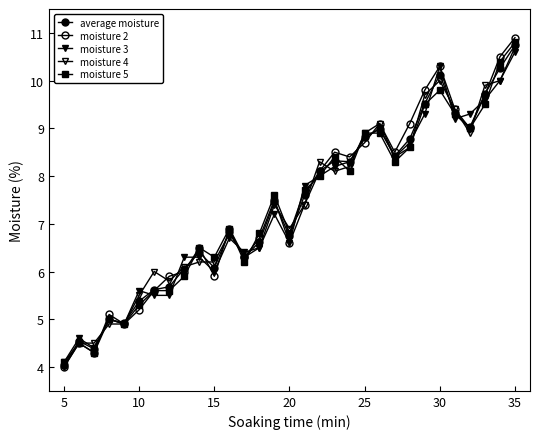

How many data points in moisture 4 are above 7?

16